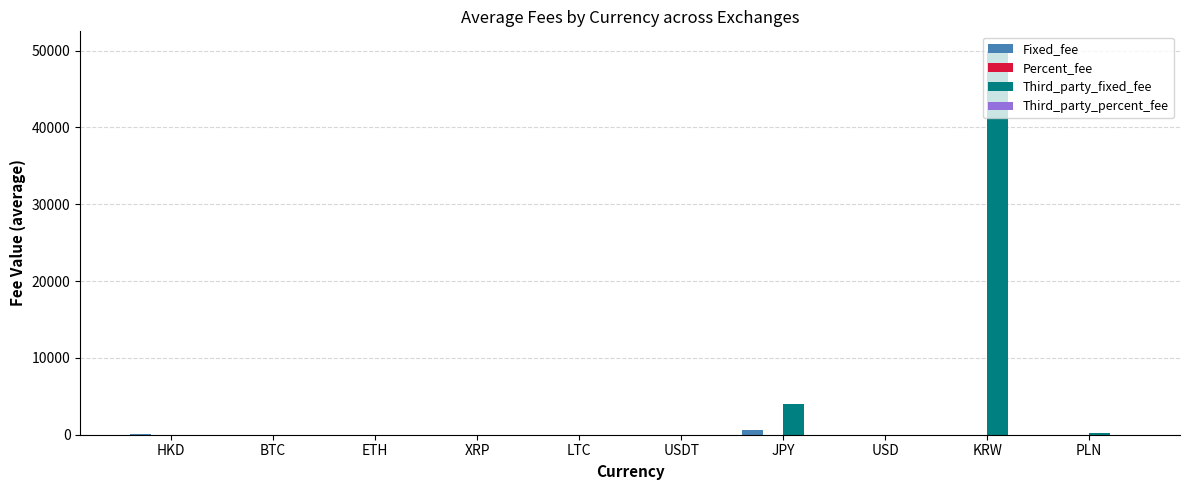

What is the difference between the Fixed_fee values at KRW and JPY?

646.0